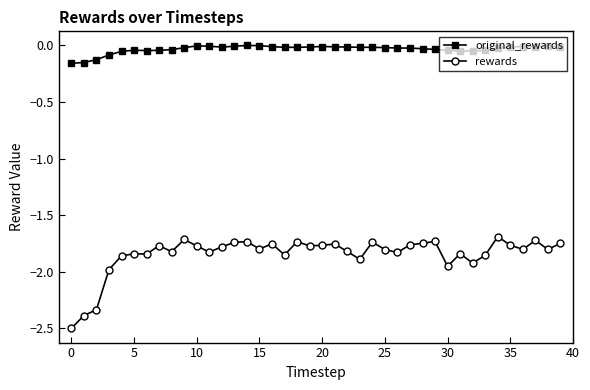

How many lines are shown in the chart?

2